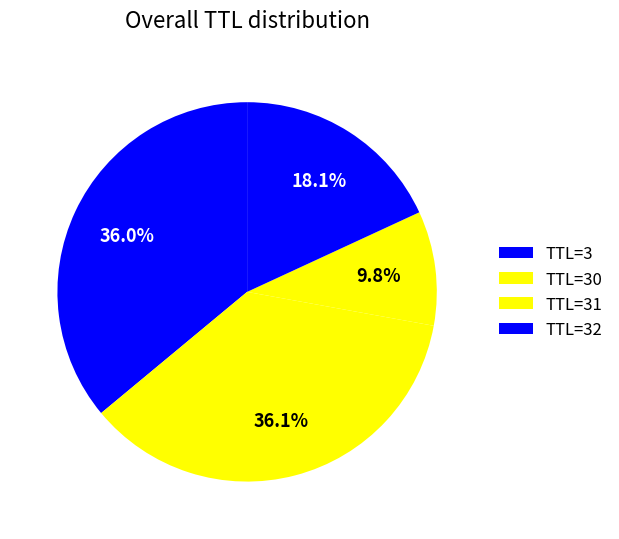

How many segments does this pie chart have?

4